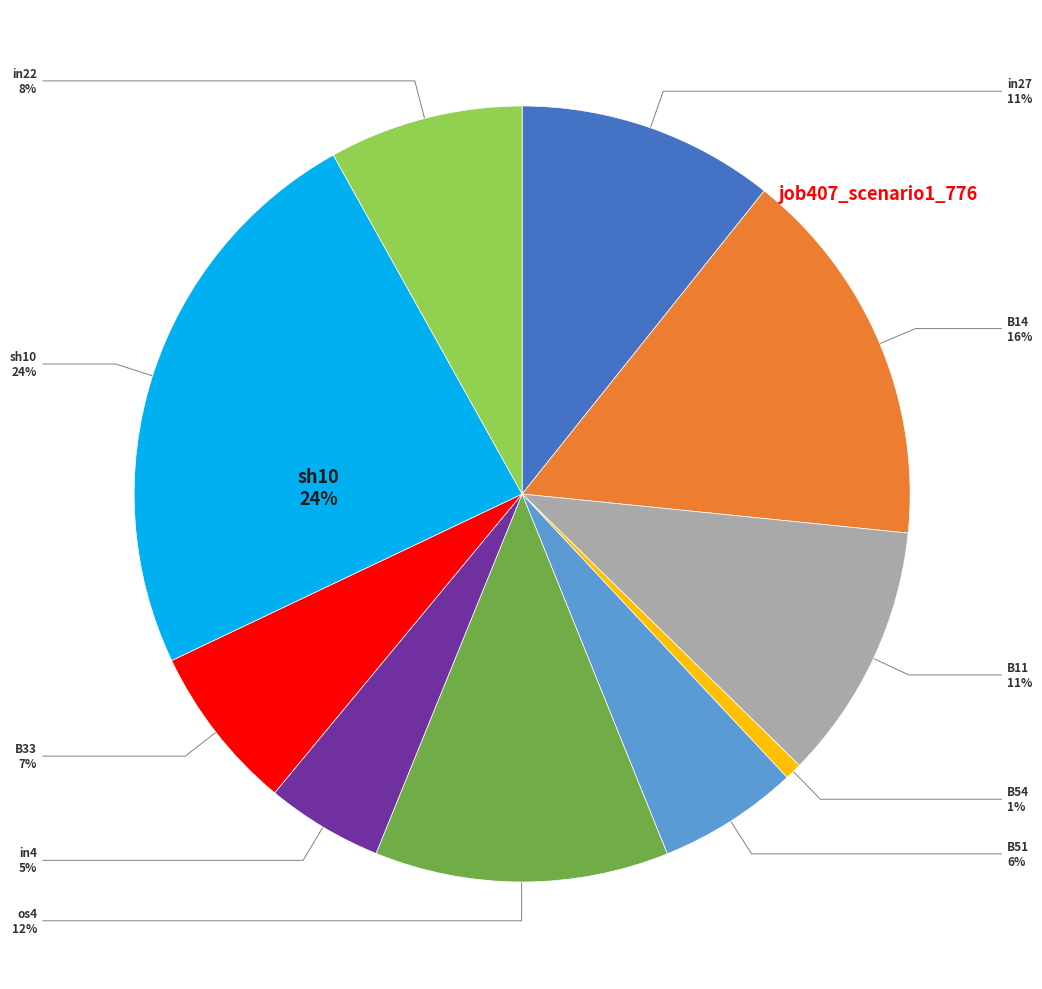

The B14 slice represents 22% of the pie. True or false?

False